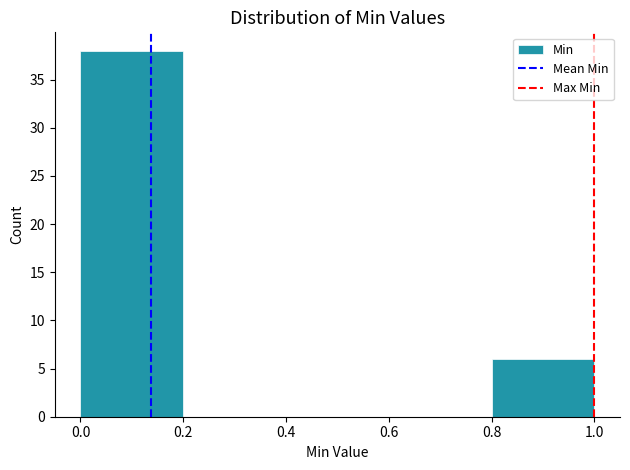

Reading left to right, transcribe this chart: for each bar, give the range it covers on the x-axis and its height. The values are not printed on the chart, so give them approximately, as read against the axis.

0.0 to 0.2: 38
0.2 to 0.4: 0
0.4 to 0.6: 0
0.6 to 0.8: 0
0.8 to 1.0: 6